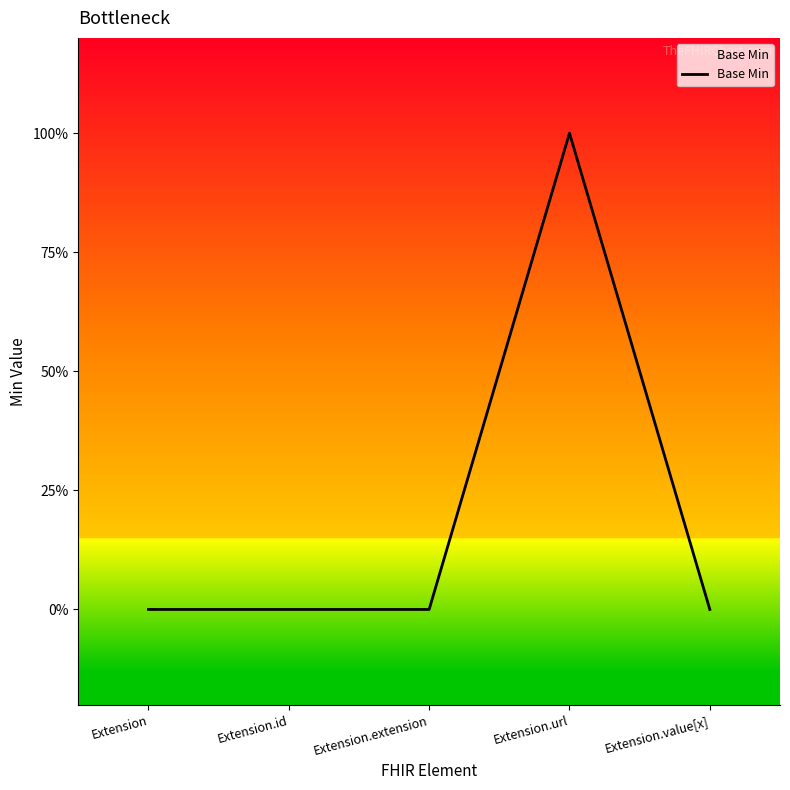

Rank the categories by value from highest to lowest.

Extension.url, Extension, Extension.id, Extension.extension, Extension.value[x]